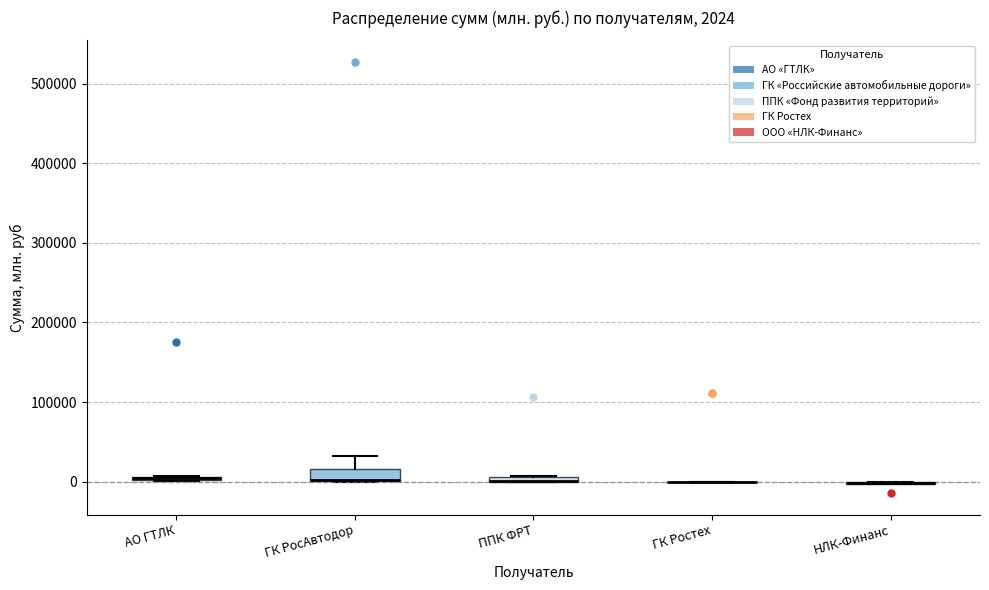

Comparing the boxes themselves (not the whiskers), which one is the tallest?

ГК РосАвтодор